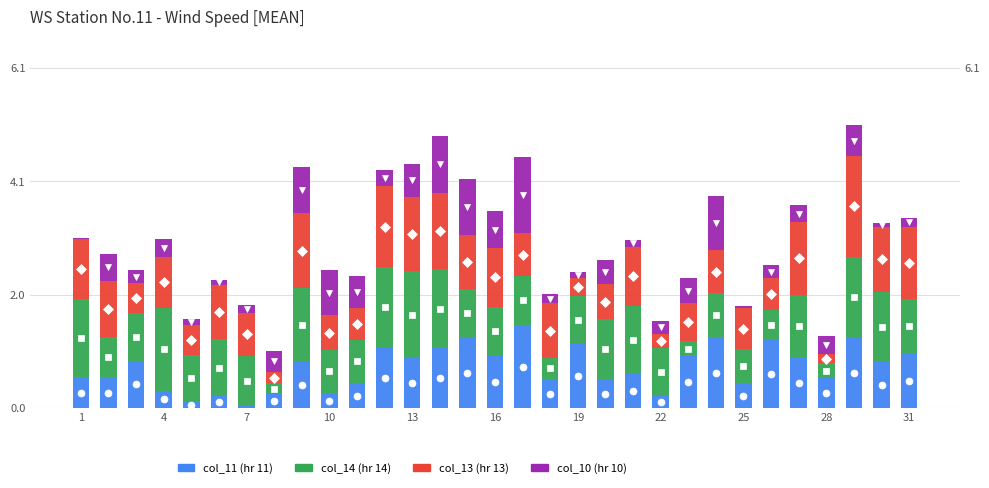

What is the difference between the maximum and minimum values in the col_11 series?

1.5